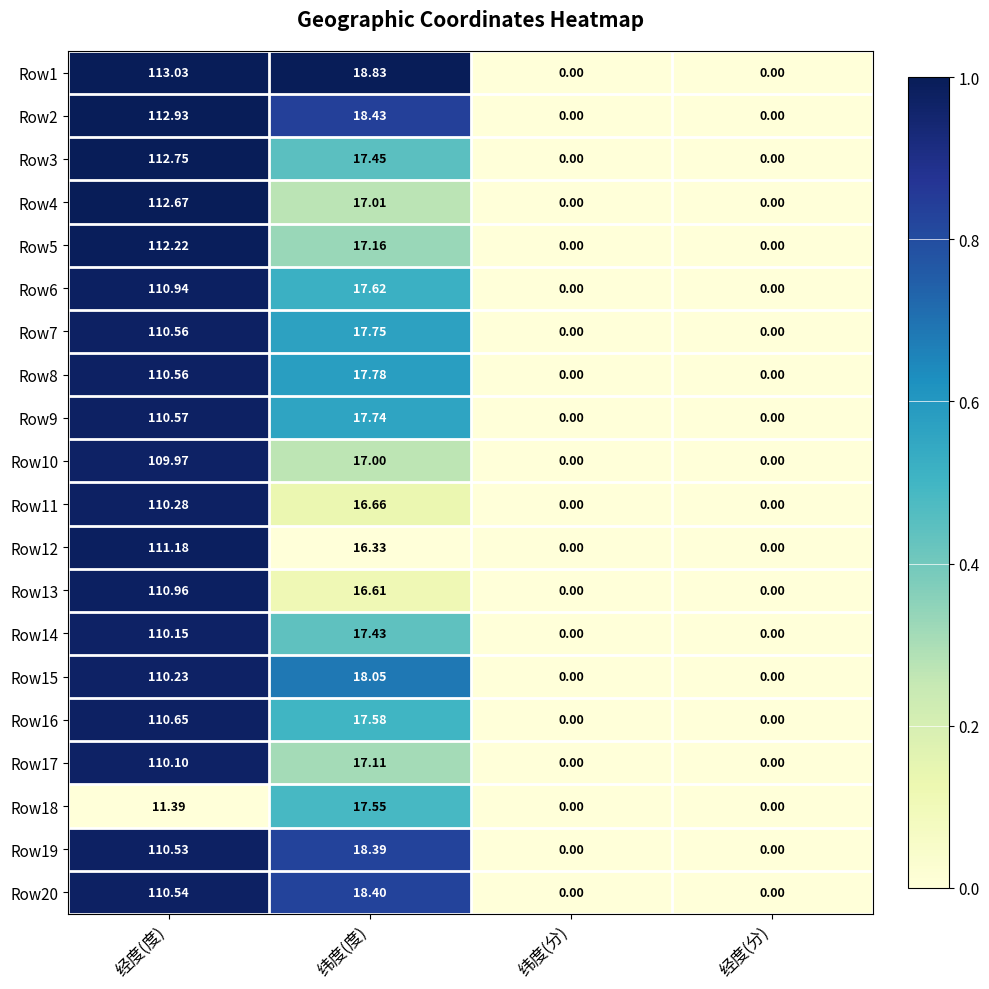

How many categories are shown in the chart?

4